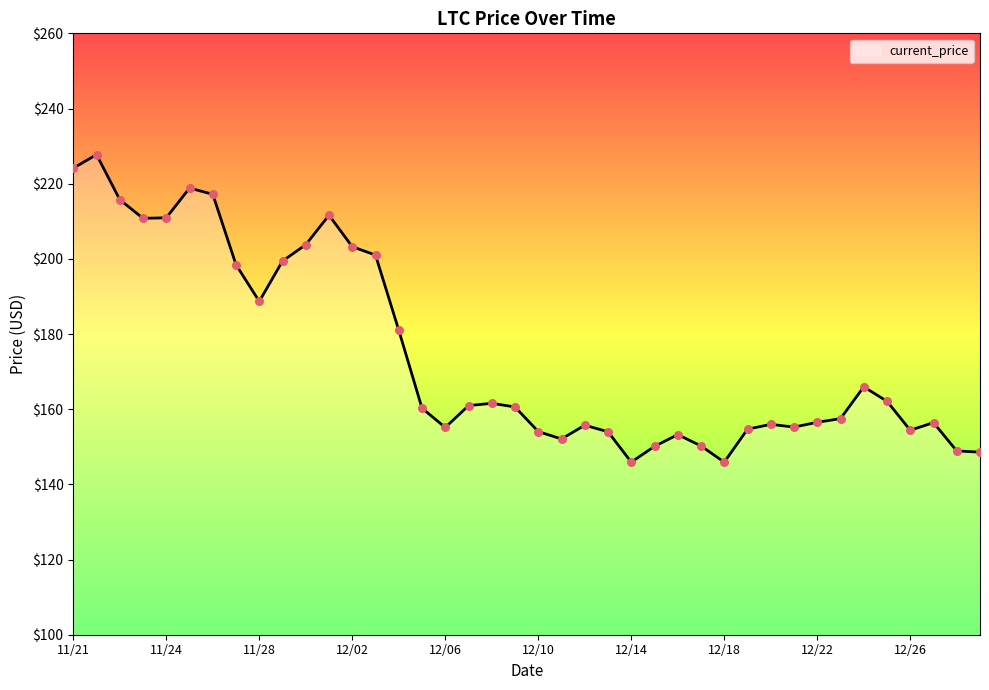

What is the minimum value shown in the chart?

145.9